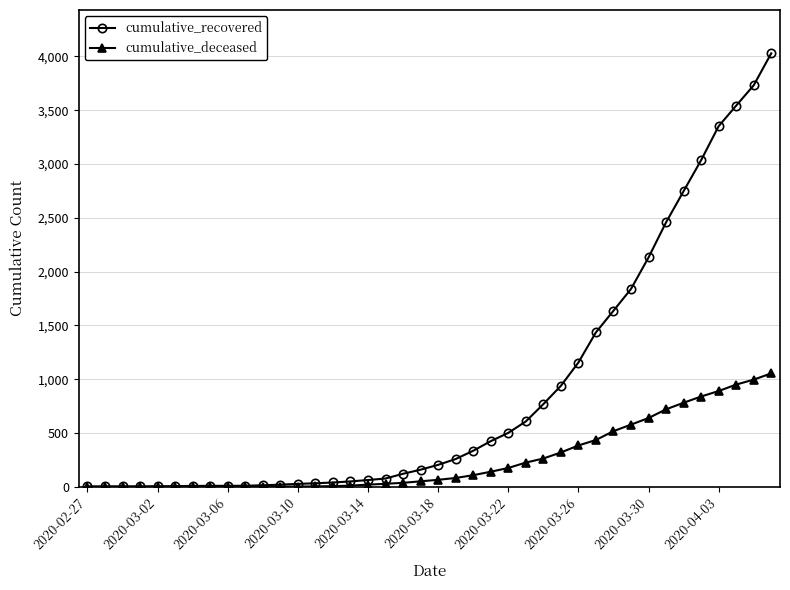

What is the greatest value displayed?

4028